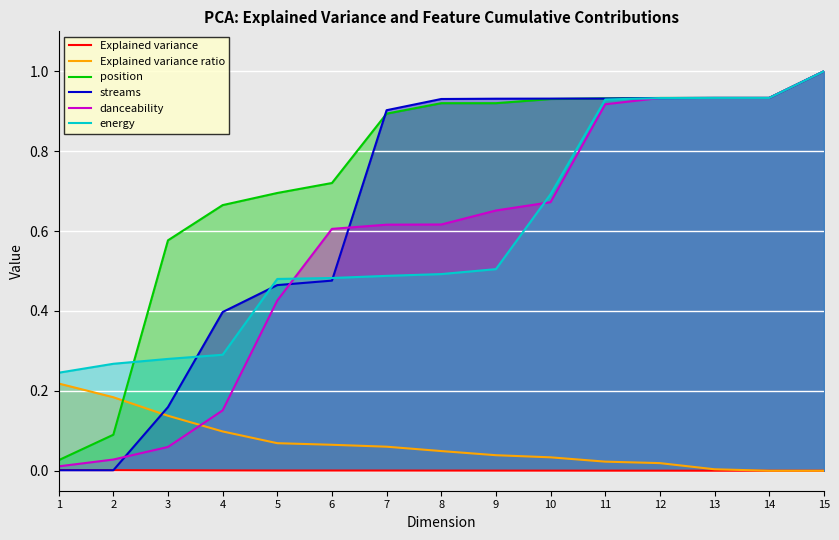

Reading left to right, what are all the values shown in this chart?

Explained variance: 1=0.0	2=0.0	3=0.0	4=0.0	5=0.0	6=0.0	7=0.0	8=0.0	9=0.0	10=0.0	11=0.0	12=0.0	13=0.0	14=0.0	15=0.0
Explained variance ratio: 1=0.2	2=0.2	3=0.1	4=0.1	5=0.1	6=0.1	7=0.1	8=0.0	9=0.0	10=0.0	11=0.0	12=0.0	13=0.0	14=0.0	15=0.0
position: 1=0.0	2=0.1	3=0.6	4=0.7	5=0.7	6=0.7	7=0.9	8=0.9	9=0.9	10=0.9	11=0.9	12=0.9	13=0.9	14=0.9	15=1.0
streams: 1=0.0	2=0.0	3=0.2	4=0.4	5=0.5	6=0.5	7=0.9	8=0.9	9=0.9	10=0.9	11=0.9	12=0.9	13=0.9	14=0.9	15=1.0
danceability: 1=0.0	2=0.0	3=0.1	4=0.2	5=0.4	6=0.6	7=0.6	8=0.6	9=0.7	10=0.7	11=0.9	12=0.9	13=0.9	14=0.9	15=1.0
energy: 1=0.2	2=0.3	3=0.3	4=0.3	5=0.5	6=0.5	7=0.5	8=0.5	9=0.5	10=0.7	11=0.9	12=0.9	13=0.9	14=0.9	15=1.0